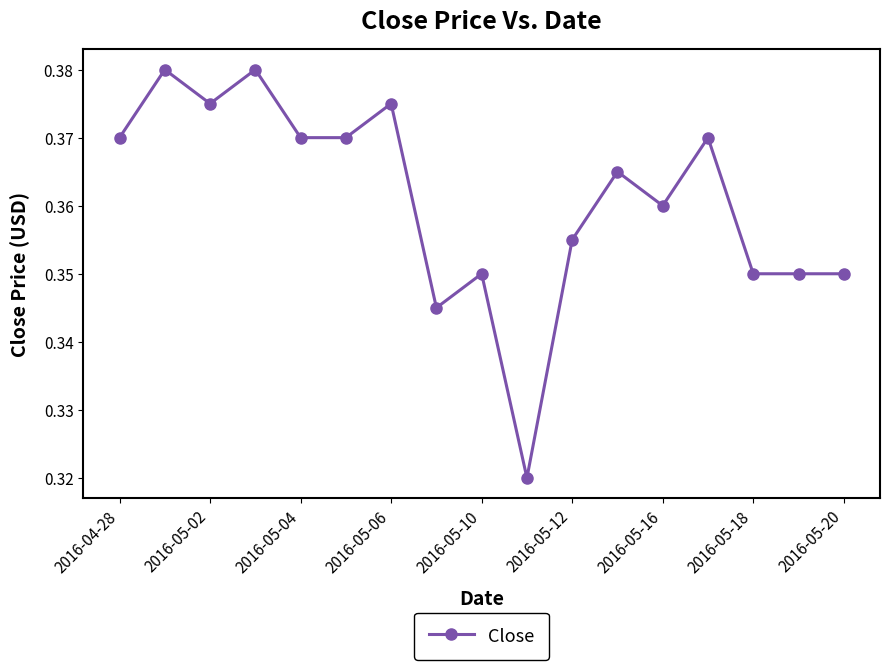

What is the sum of all values?

6.1